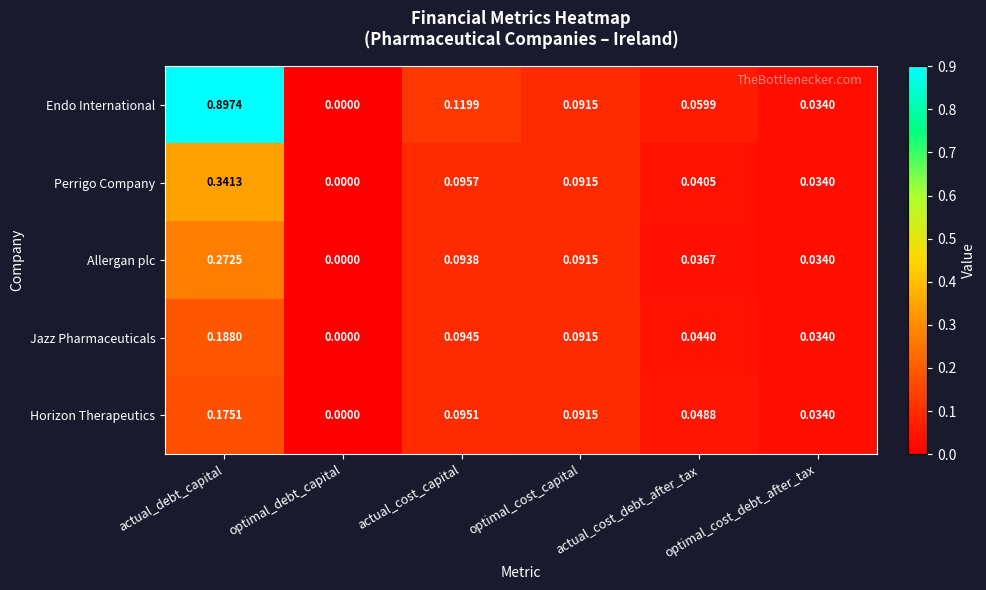

Between actual_cost_capital and actual_cost_debt_after_tax, which series saw the biggest shift?

Endo International